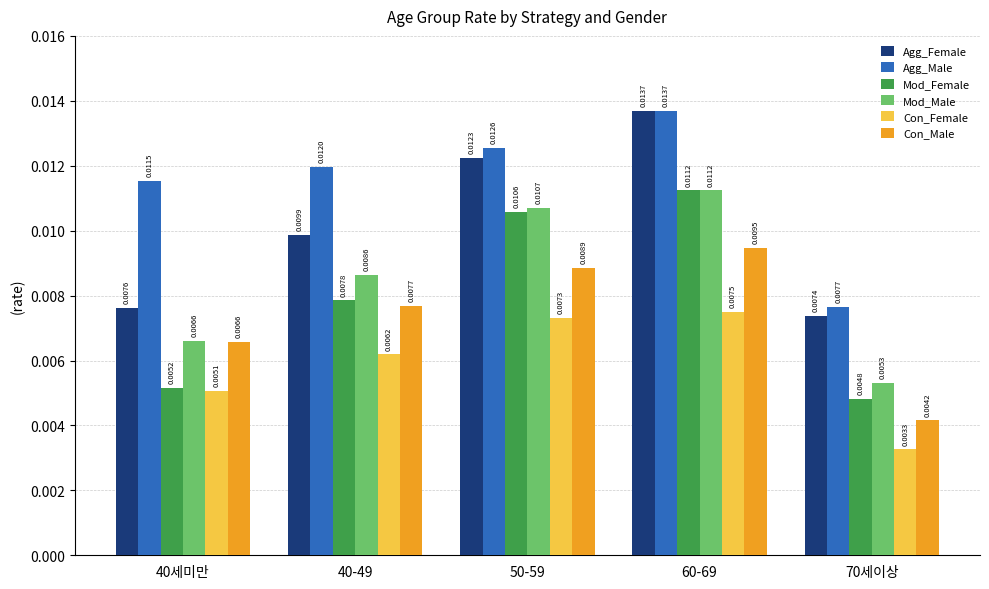

What are all the series names shown in the legend?

Agg_Female, Agg_Male, Mod_Female, Mod_Male, Con_Female, Con_Male